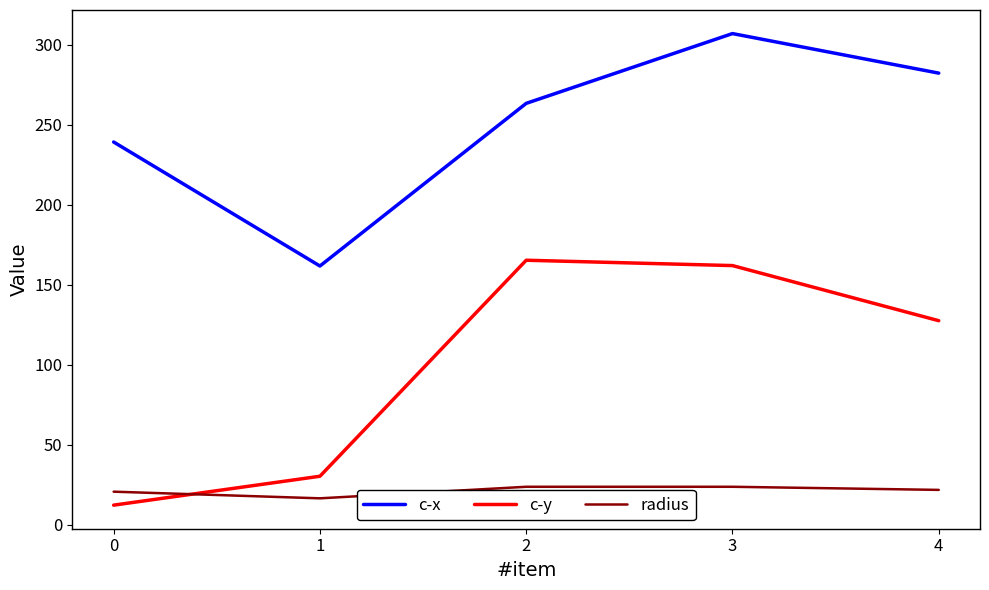

Between 1 and 4, which series saw the biggest shift?

c-x